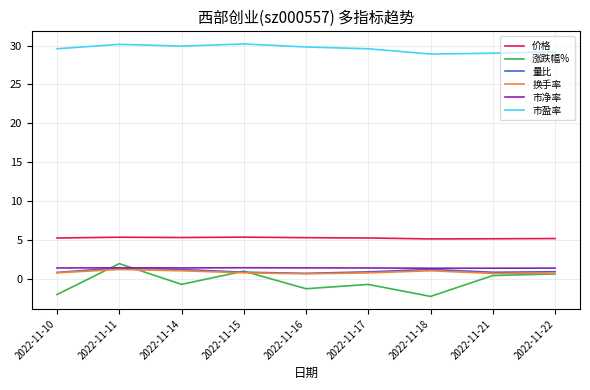

At which category does 涨跌幅% reach its first local valley?

2022-11-14